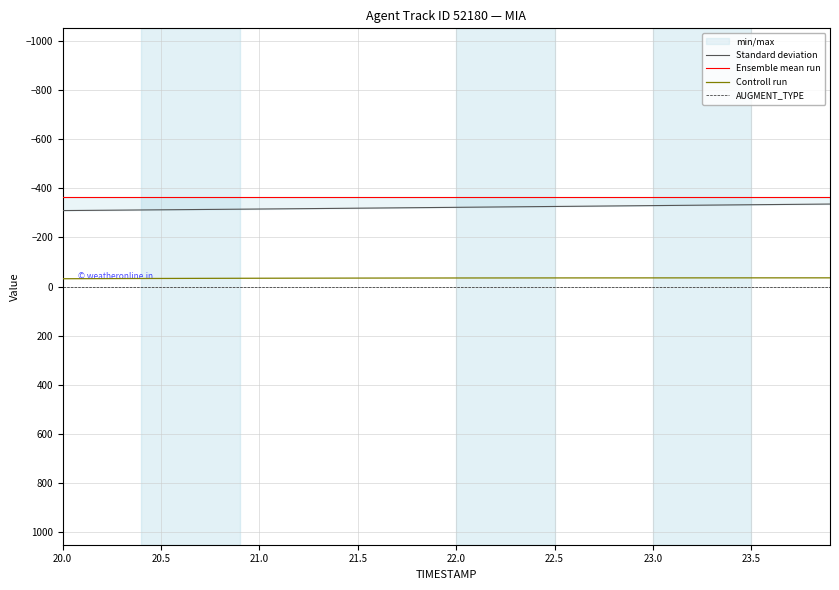

True or false: AUGMENT_TYPE and Controll run intersect in this chart.

False